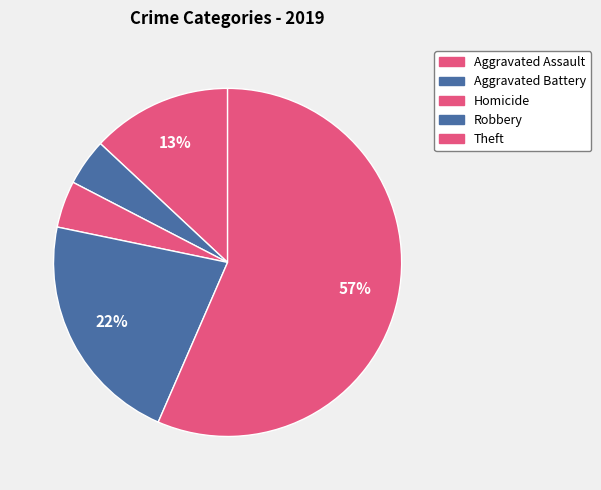

Count the number of slices in the pie.

5